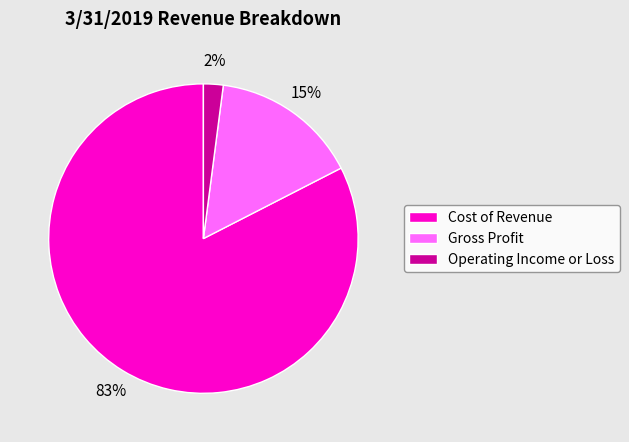

Do Operating Income or Loss and Cost of Revenue together represent more than half of the pie?

Yes